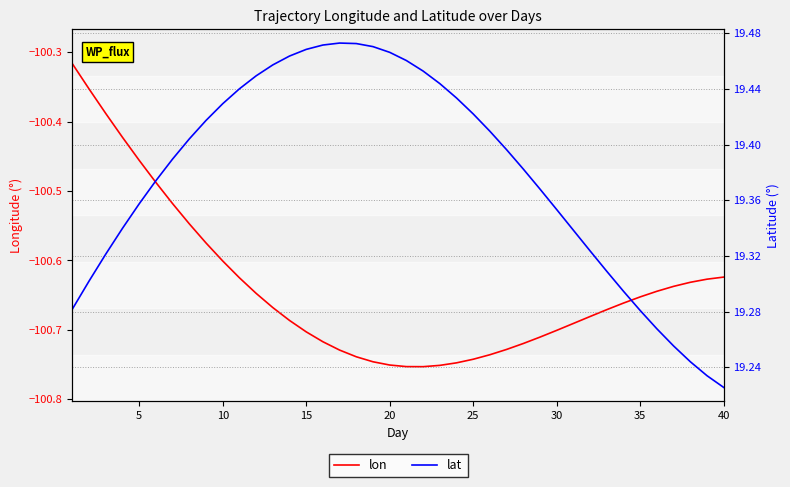

What is the difference between the lon values at 15 and 35?

0.2